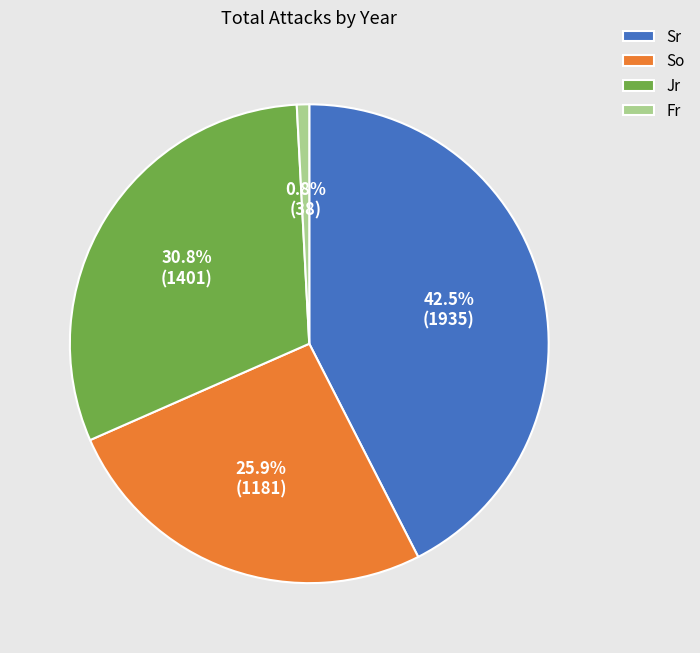

How many slices are in this pie chart?

4